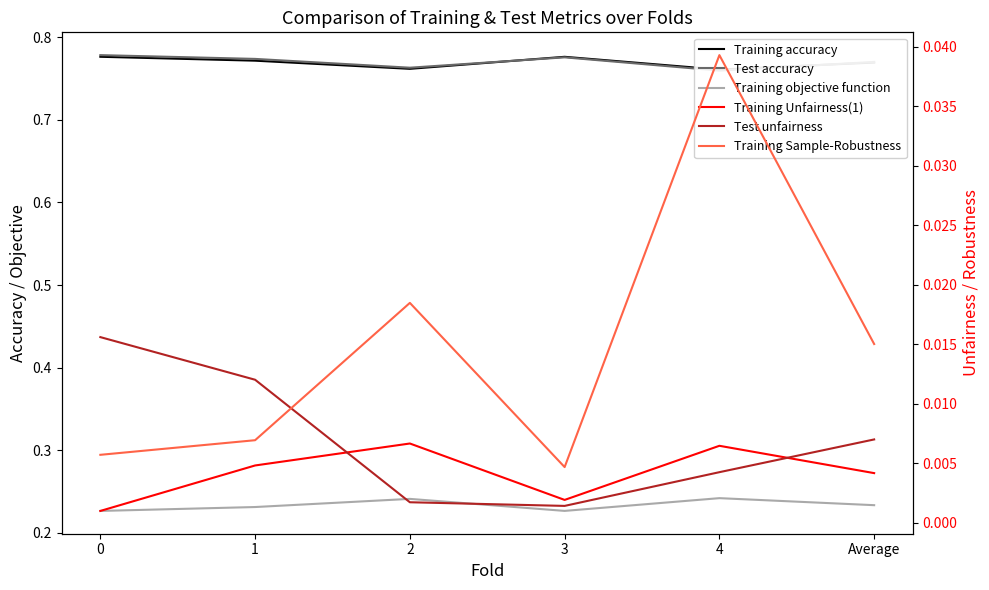

Rank the series by their maximum value, from highest to lowest.

Test accuracy, Training accuracy, Training objective function, Training Sample-Robustness, Test unfairness, Training Unfairness(1)